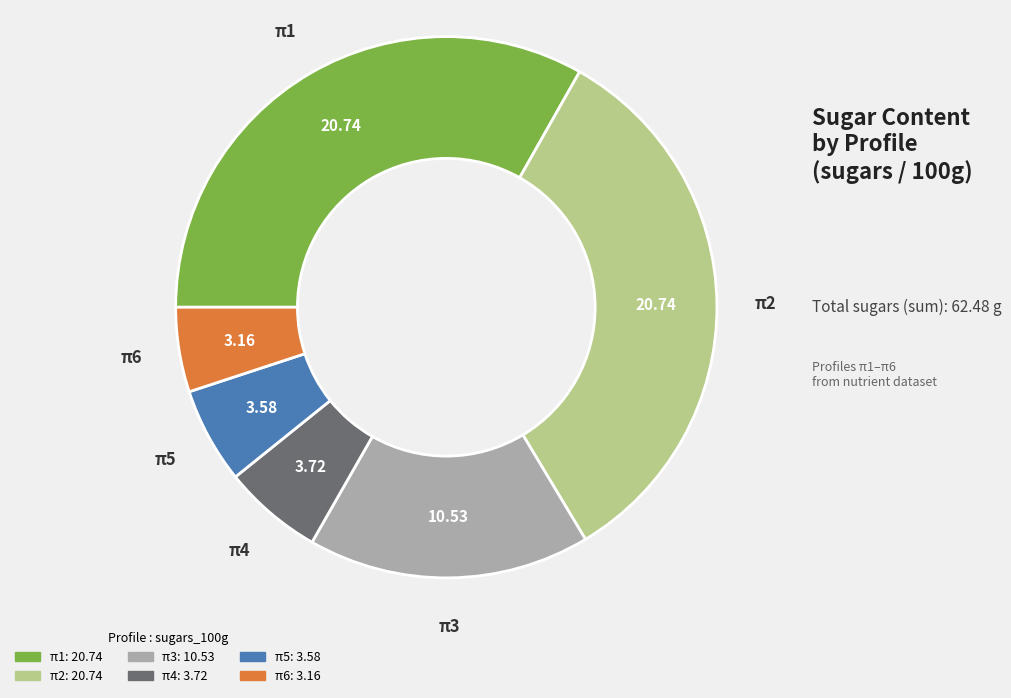

Is the sum of π4 and π2 greater than half?

No